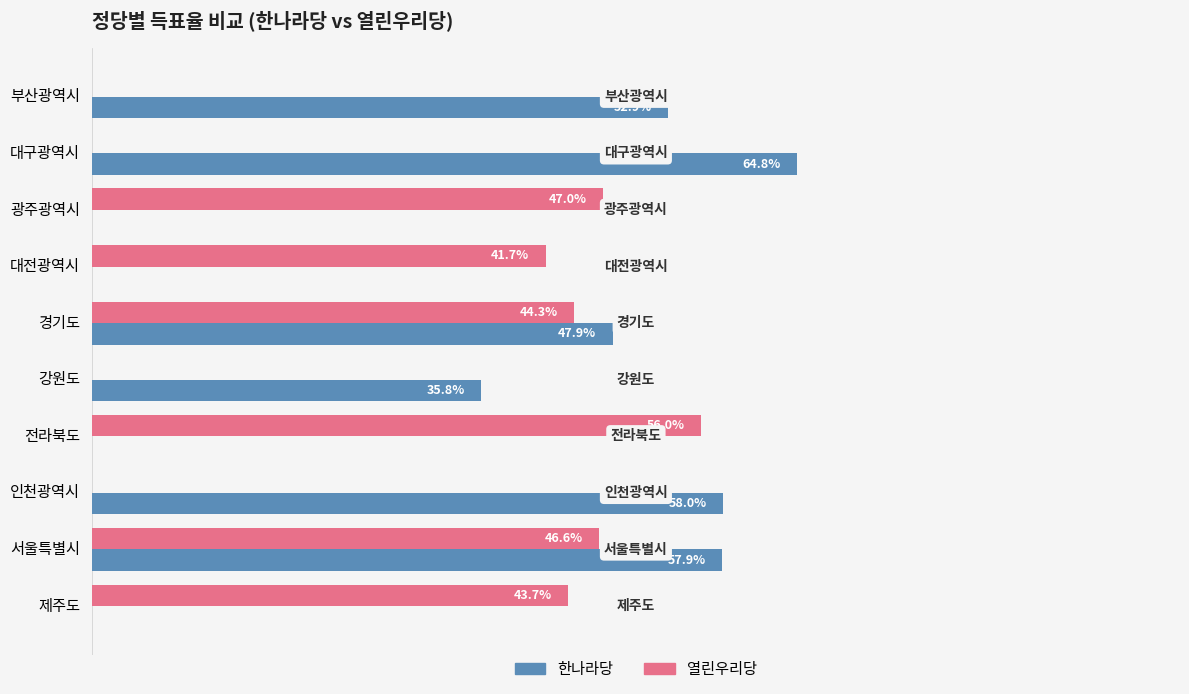

Which category has the highest value in the 한나라당 series?

대구광역시